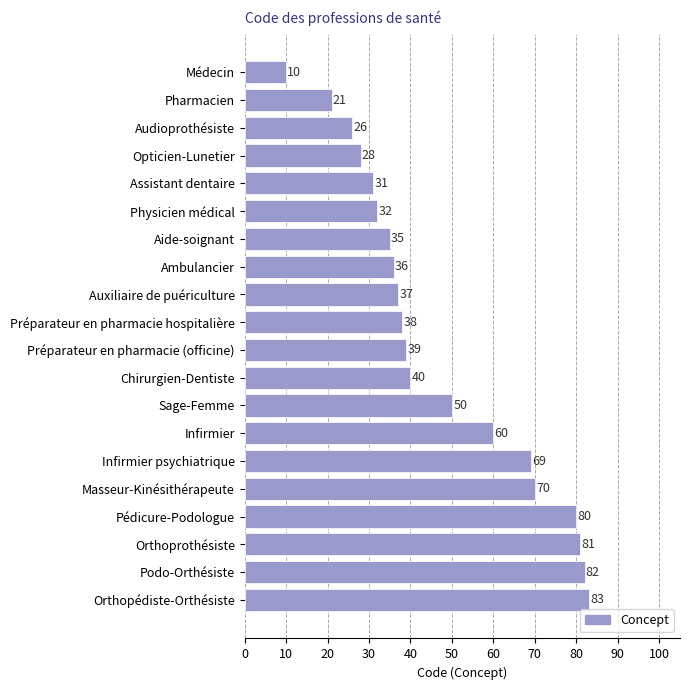

What is the change in value from Sage-Femme to Orthopédiste-Orthésiste?

+33